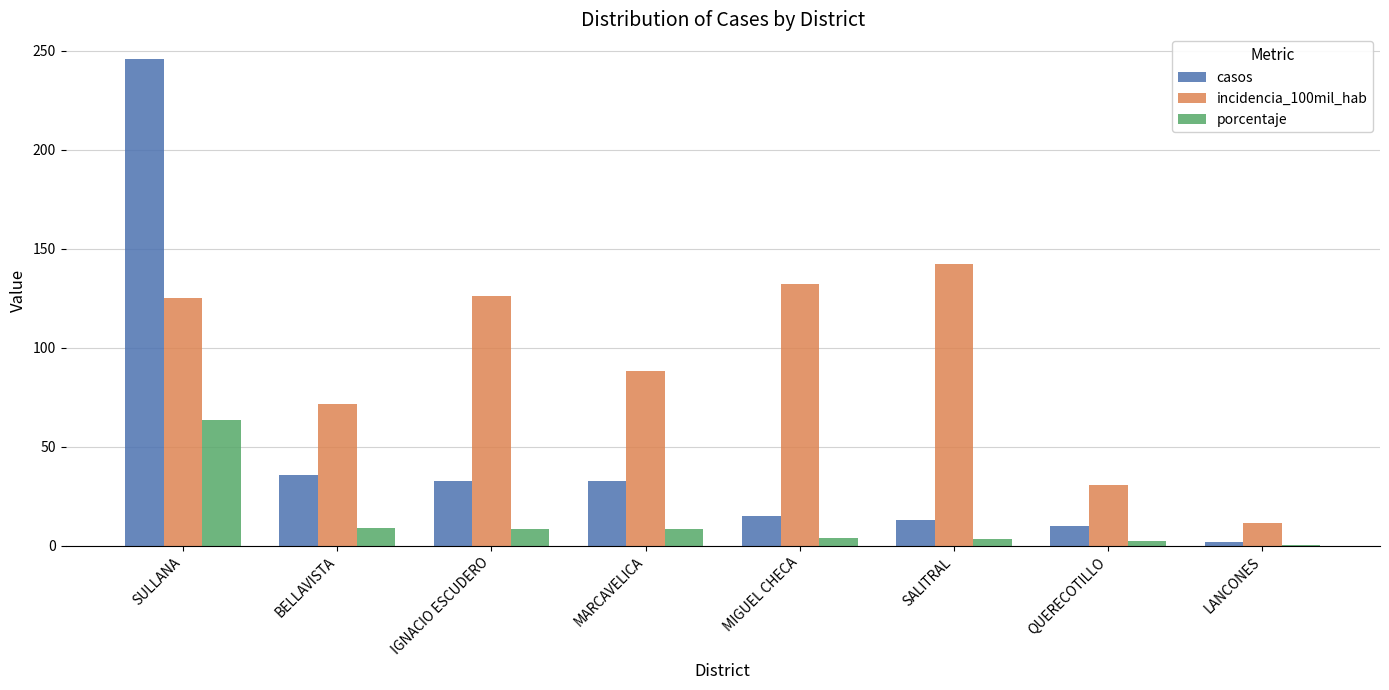

What is the maximum value shown in the chart?

246.0